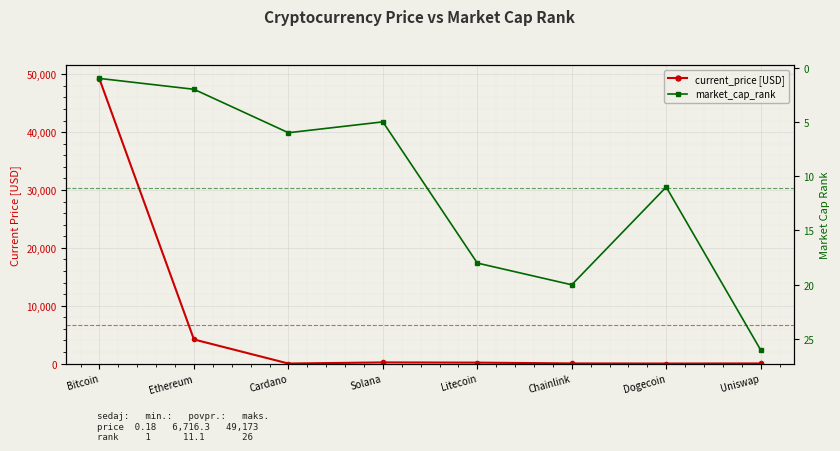

True or false: market_cap_rank has a value of 2.9 at Ethereum.

False